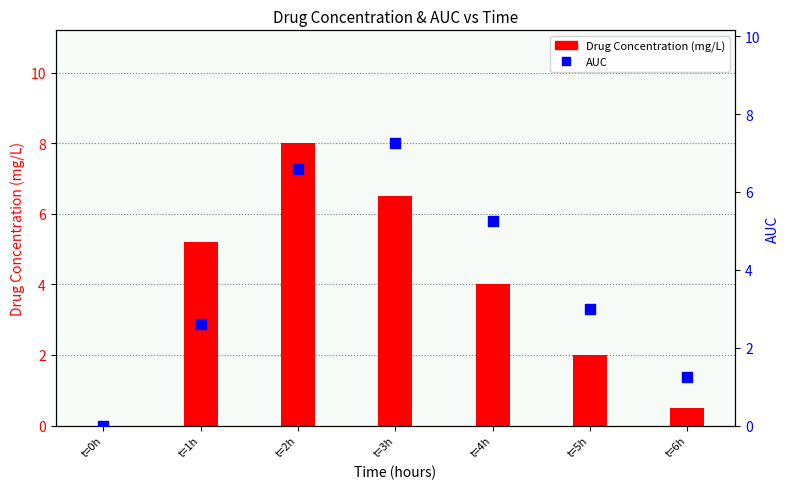

Which series reaches the minimum Y coordinate?

Drug Concentration (mg/L)